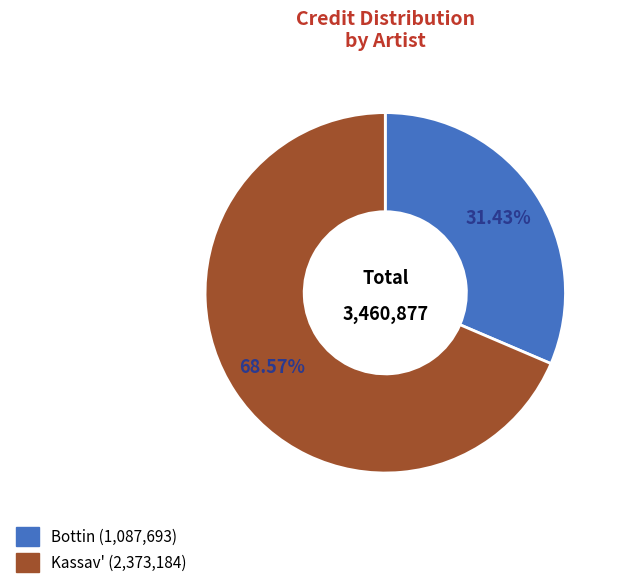

Is there any slice that represents more than half of the pie?

Yes